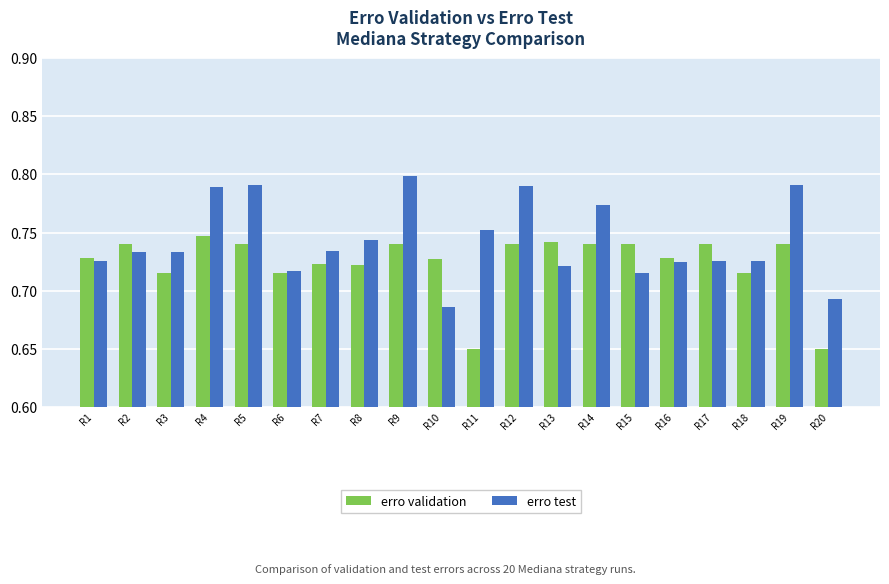

The erro test series shows 1.3 at R19. True or false?

False